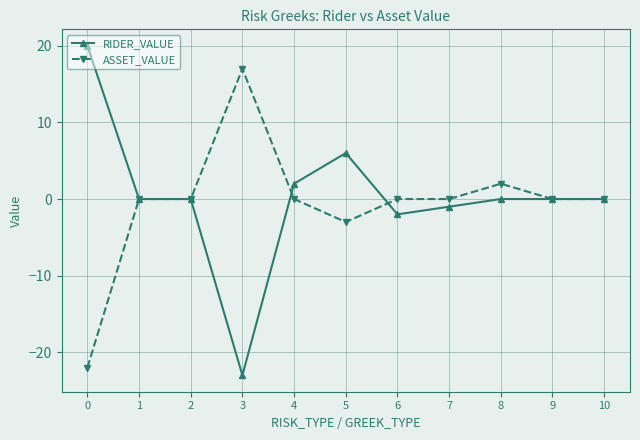

What value does the ASSET_VALUE series have at 5, to the nearest 5?

-5